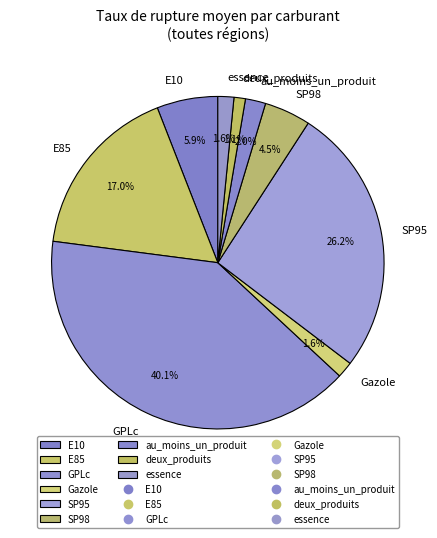

Does any single category account for the majority?

No